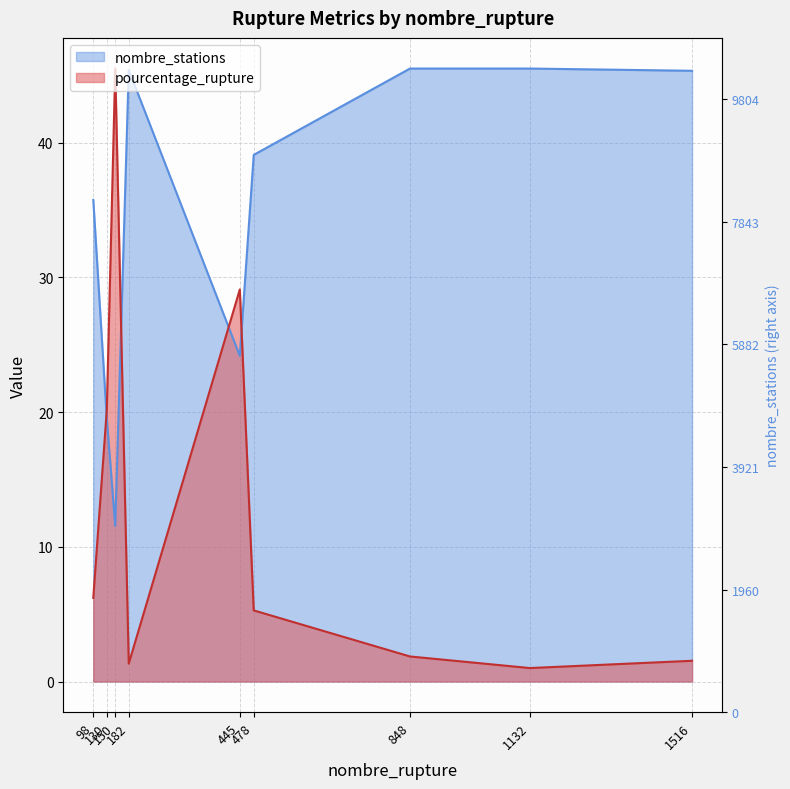

The pourcentage_rupture series shows 3.3 at 848. True or false?

False